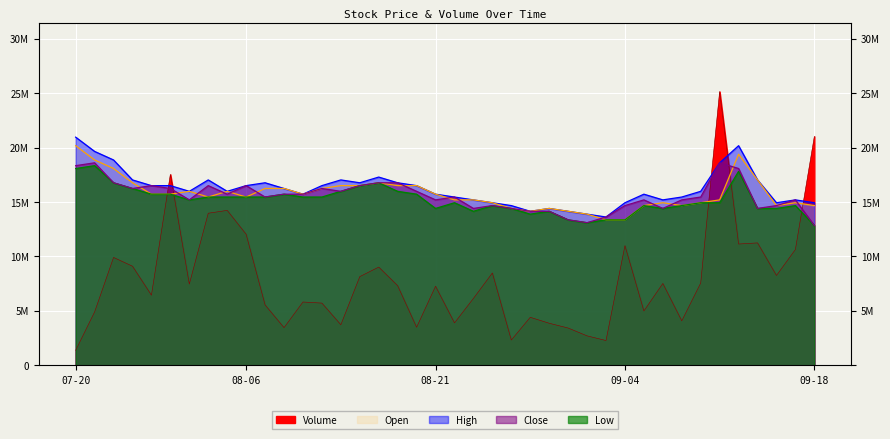

The Volume series shows 4411300.0 at 2018-08-28. True or false?

True